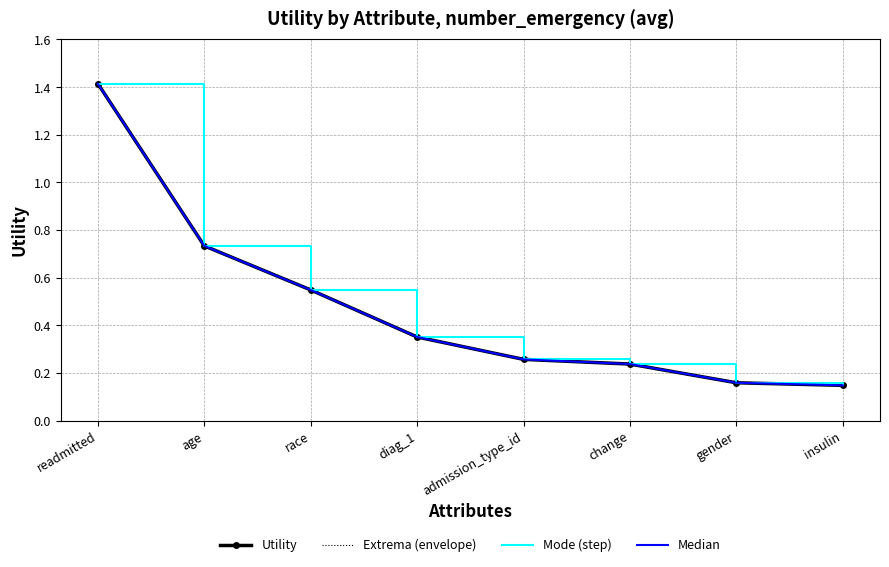

List the labels in order of Extrema (envelope) value, largest first.

readmitted, age, race, diag_1, admission_type_id, change, gender, insulin